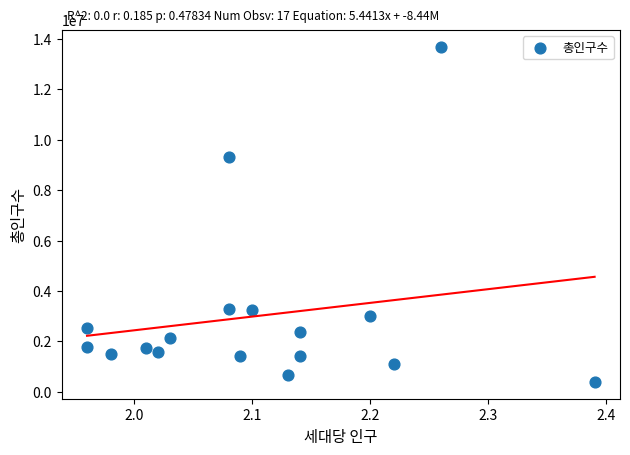

What Y value in the scatter plot is closest to 7042685?

9331828